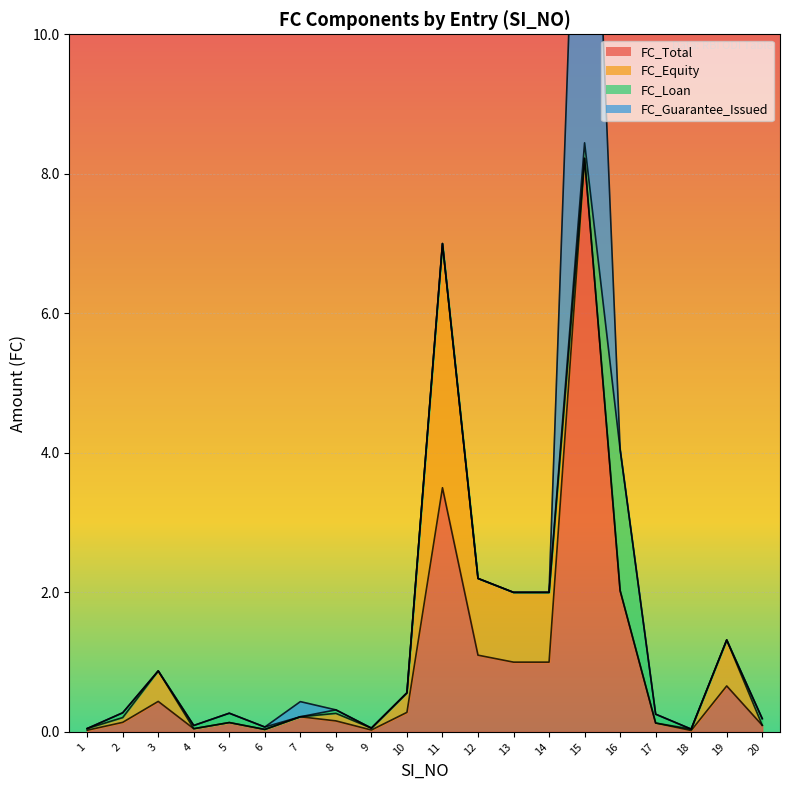

Is the value of FC_Guarantee_Issued at 2 greater than the value of FC_Total at 19?

No